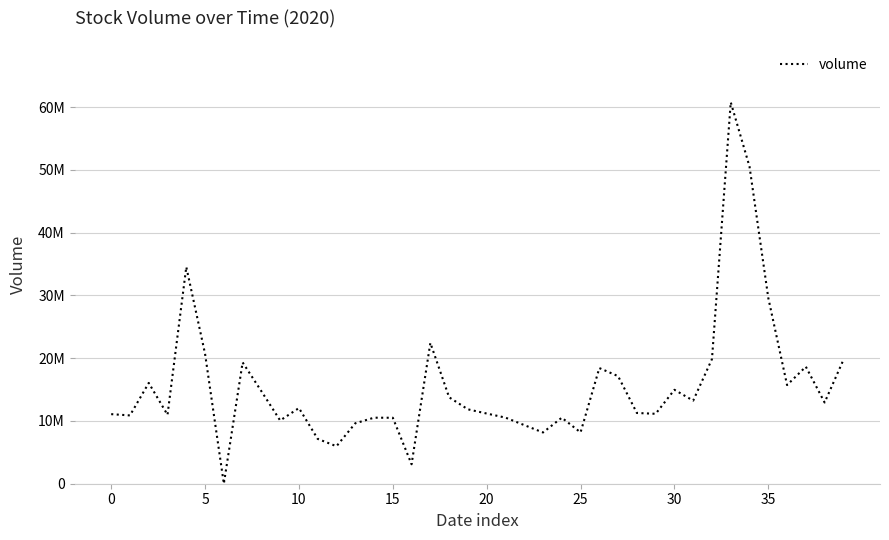

How many interior local peaks (higher than both neighbors) does the data have?

11